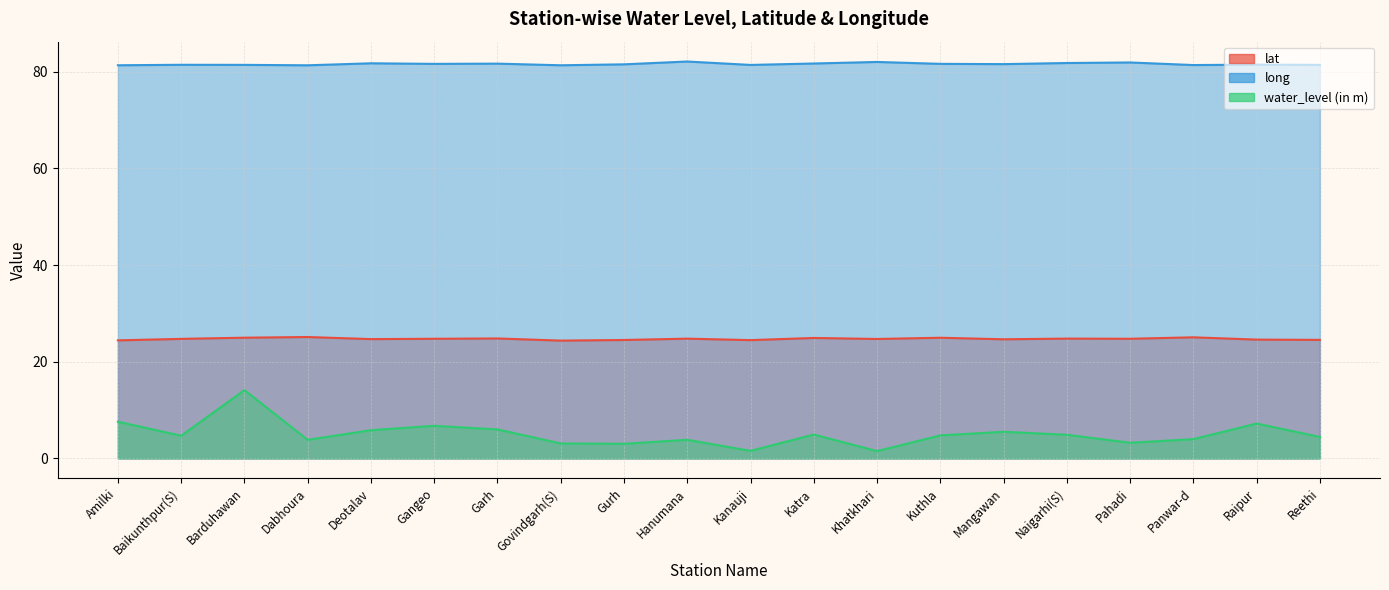

At how many categories does at least one series exceed 80?

20